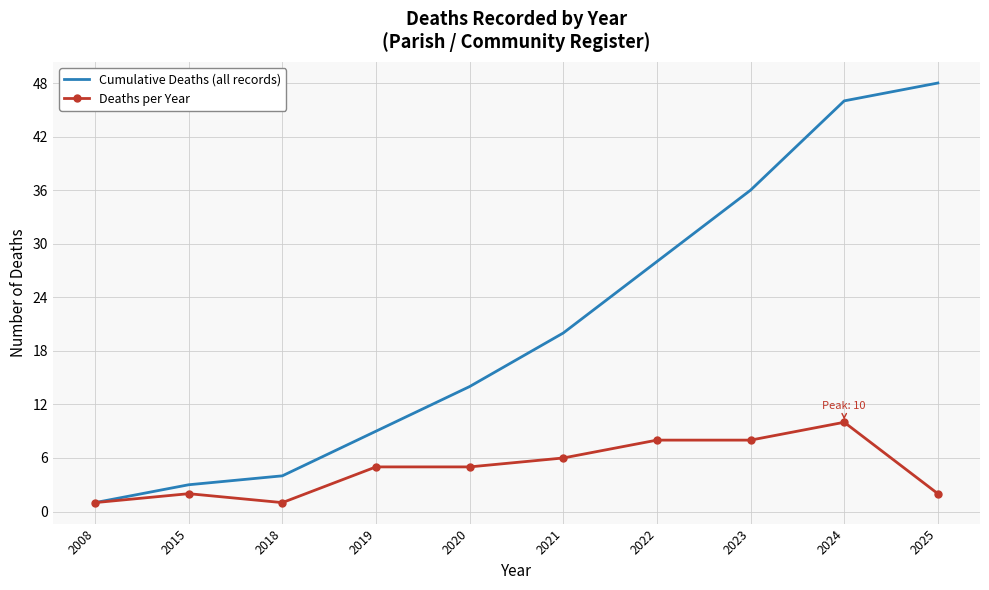

Which category has the highest value across all series?

2025